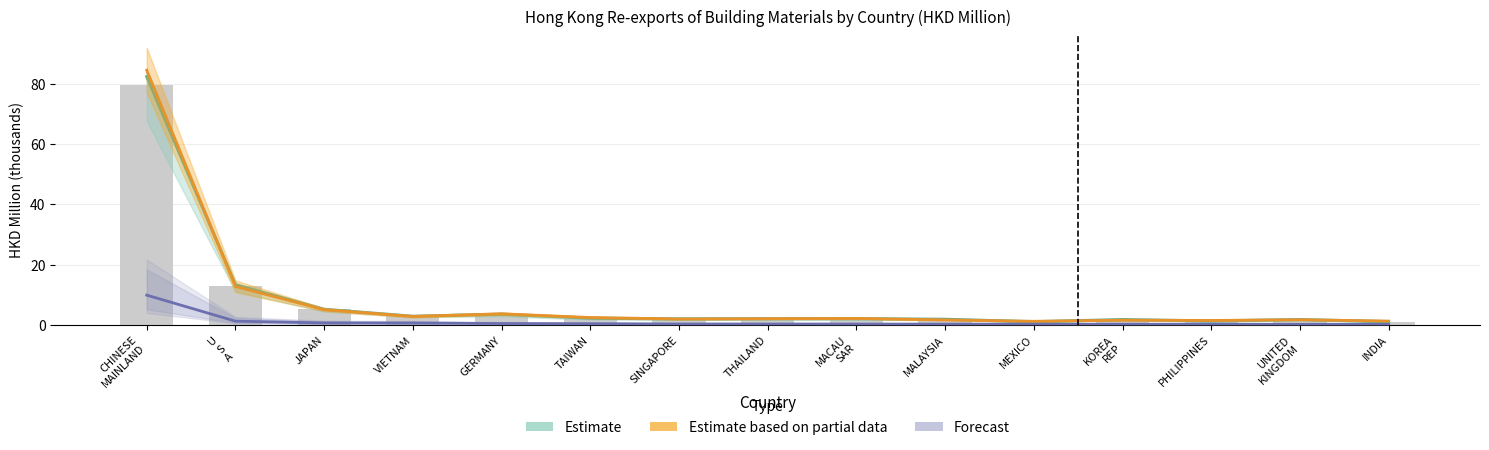

What is the maximum value shown in the chart?

79.7